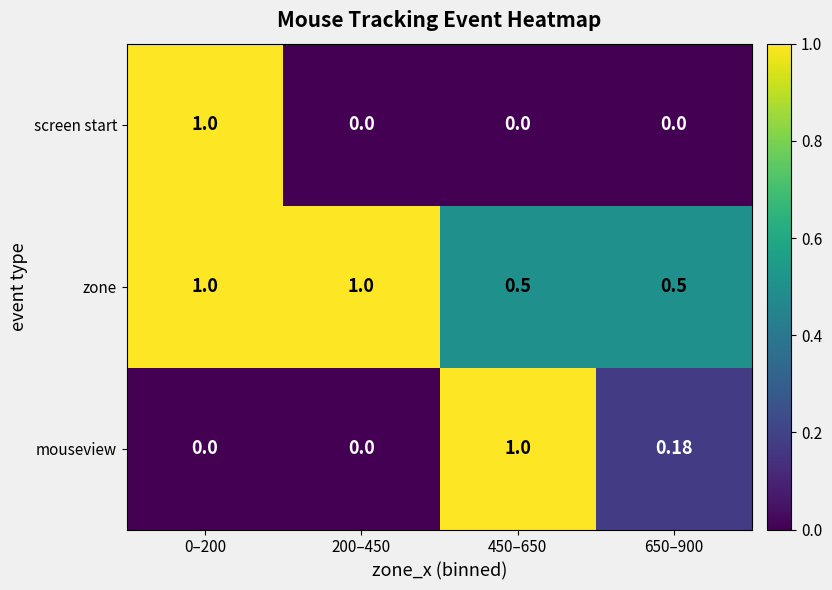

Which series changed the most between 0–200 and 200–450?

screen start